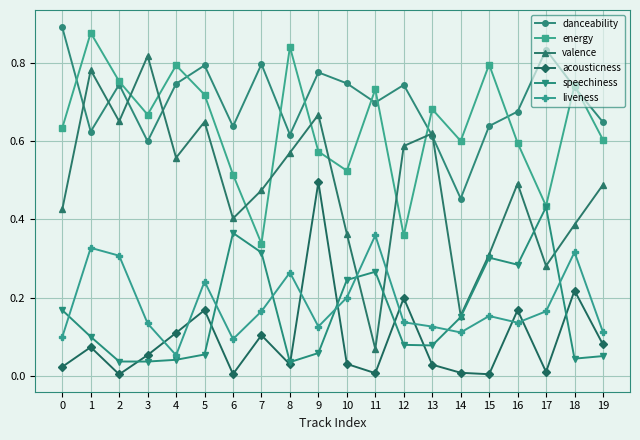

At which category does liveness reach its first local valley?

4